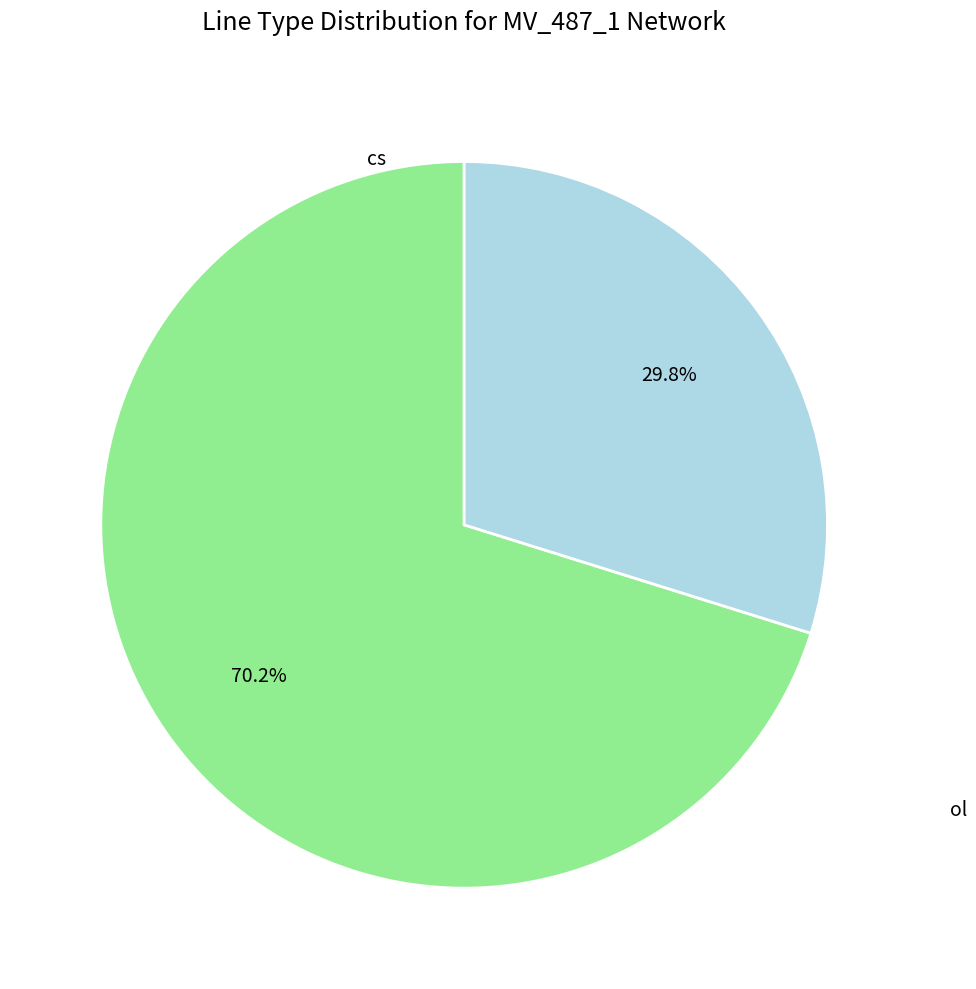

To the nearest percent, what is the average slice percentage?

50%